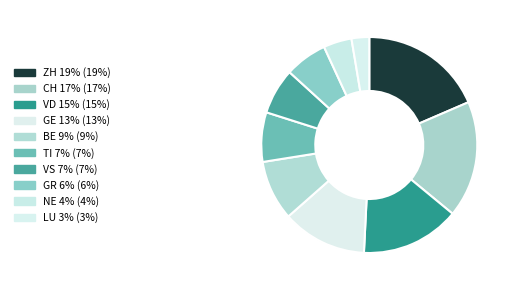

Which category has the biggest portion of the pie?

ZH